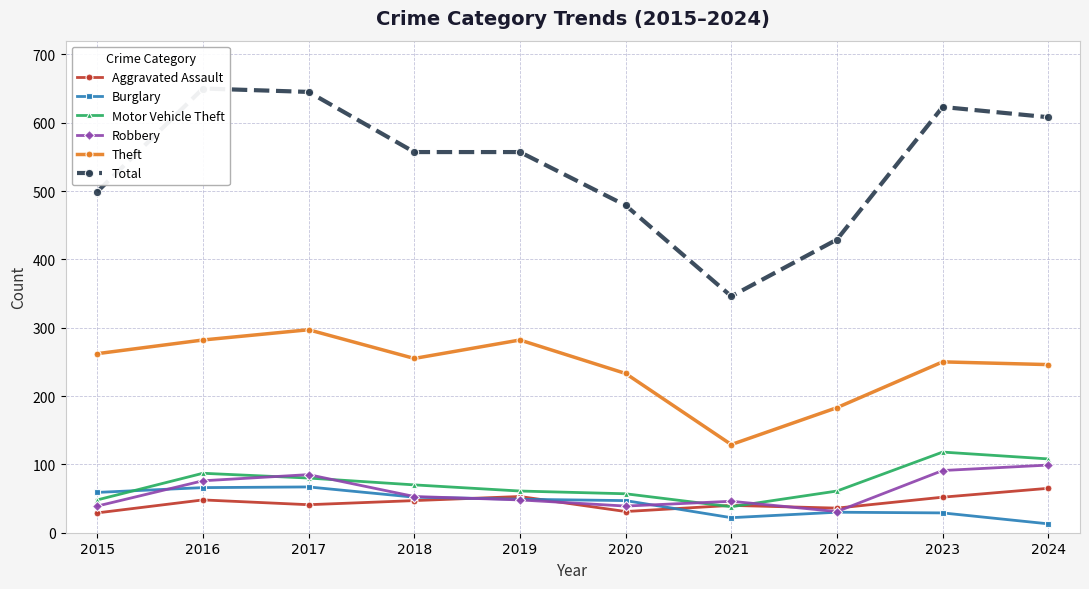

What are all the series names shown in the legend?

Aggravated Assault, Burglary, Motor Vehicle Theft, Robbery, Theft, Total